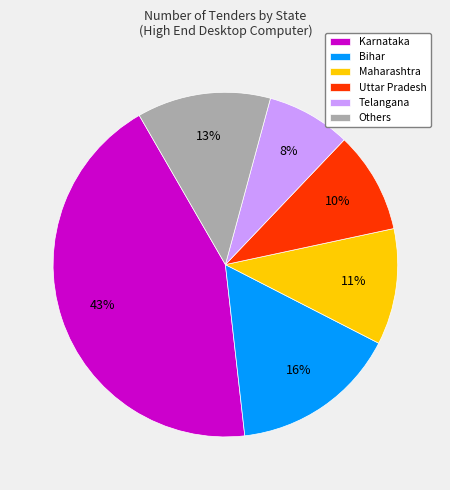

Does any single category account for the majority?

No